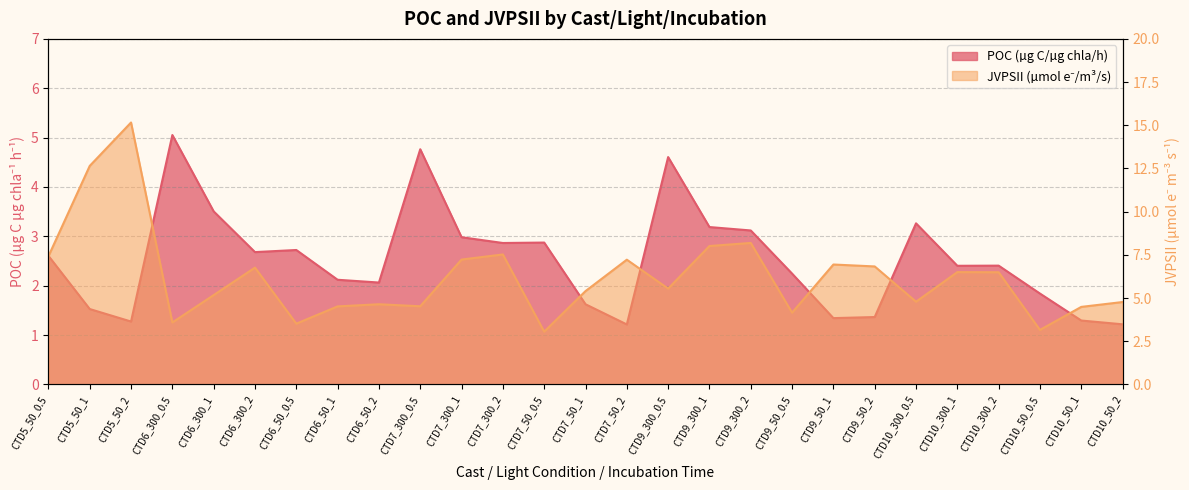

Reading right to left, extract all data points from this chart.

POC (µg C/µg chla/h): CTD10_50_2=1.2	CTD10_50_1=1.3	CTD10_50_0.5=1.8	CTD10_300_2=2.4	CTD10_300_1=2.4	CTD10_300_0.5=3.3	CTD9_50_2=1.4	CTD9_50_1=1.3	CTD9_50_0.5=2.2	CTD9_300_2=3.1	CTD9_300_1=3.2	CTD9_300_0.5=4.6	CTD7_50_2=1.2	CTD7_50_1=1.6	CTD7_50_0.5=2.9	CTD7_300_2=2.9	CTD7_300_1=3.0	CTD7_300_0.5=4.8	CTD6_50_2=2.1	CTD6_50_1=2.1	CTD6_50_0.5=2.7	CTD6_300_2=2.7	CTD6_300_1=3.5	CTD6_300_0.5=5.1	CTD5_50_2=1.3	CTD5_50_1=1.5	CTD5_50_0.5=2.6
JVPSII (µmol e⁻/m³/s): CTD10_50_2=4.8	CTD10_50_1=4.5	CTD10_50_0.5=3.2	CTD10_300_2=6.5	CTD10_300_1=6.5	CTD10_300_0.5=4.8	CTD9_50_2=6.8	CTD9_50_1=6.9	CTD9_50_0.5=4.2	CTD9_300_2=8.2	CTD9_300_1=8.0	CTD9_300_0.5=5.5	CTD7_50_2=7.2	CTD7_50_1=5.4	CTD7_50_0.5=3.1	CTD7_300_2=7.5	CTD7_300_1=7.2	CTD7_300_0.5=4.5	CTD6_50_2=4.6	CTD6_50_1=4.5	CTD6_50_0.5=3.5	CTD6_300_2=6.8	CTD6_300_1=5.2	CTD6_300_0.5=3.6	CTD5_50_2=15.2	CTD5_50_1=12.6	CTD5_50_0.5=7.4